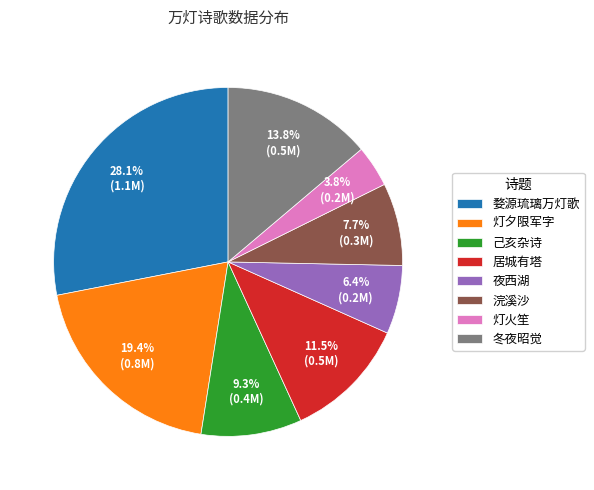

Is there a majority slice in this chart?

No